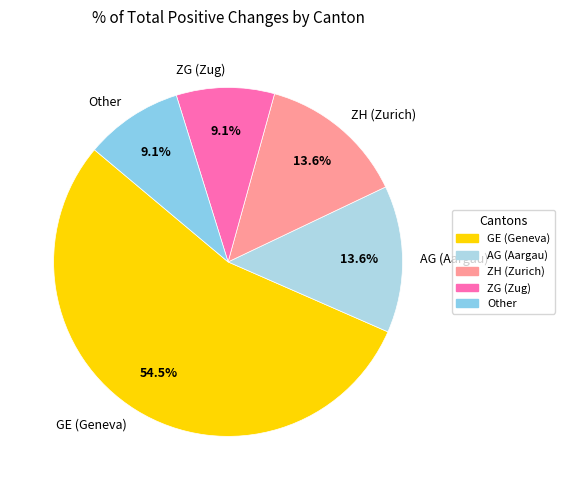

Which slice represents more than half of the pie?

GE (Geneva)